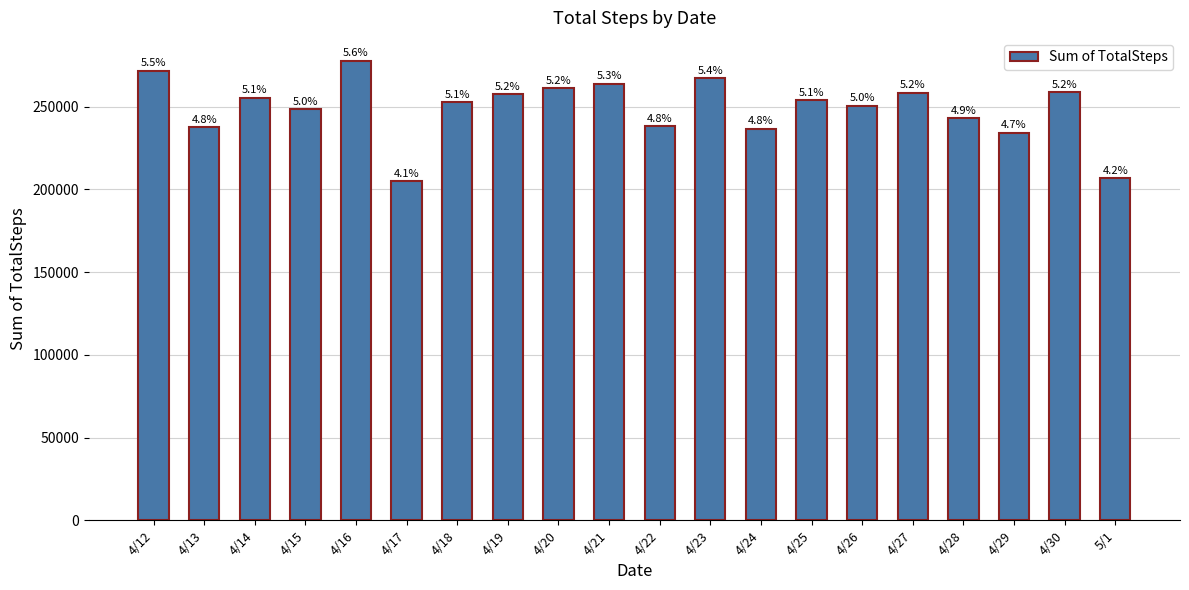

What is the difference between the maximum and minimum values?

72637